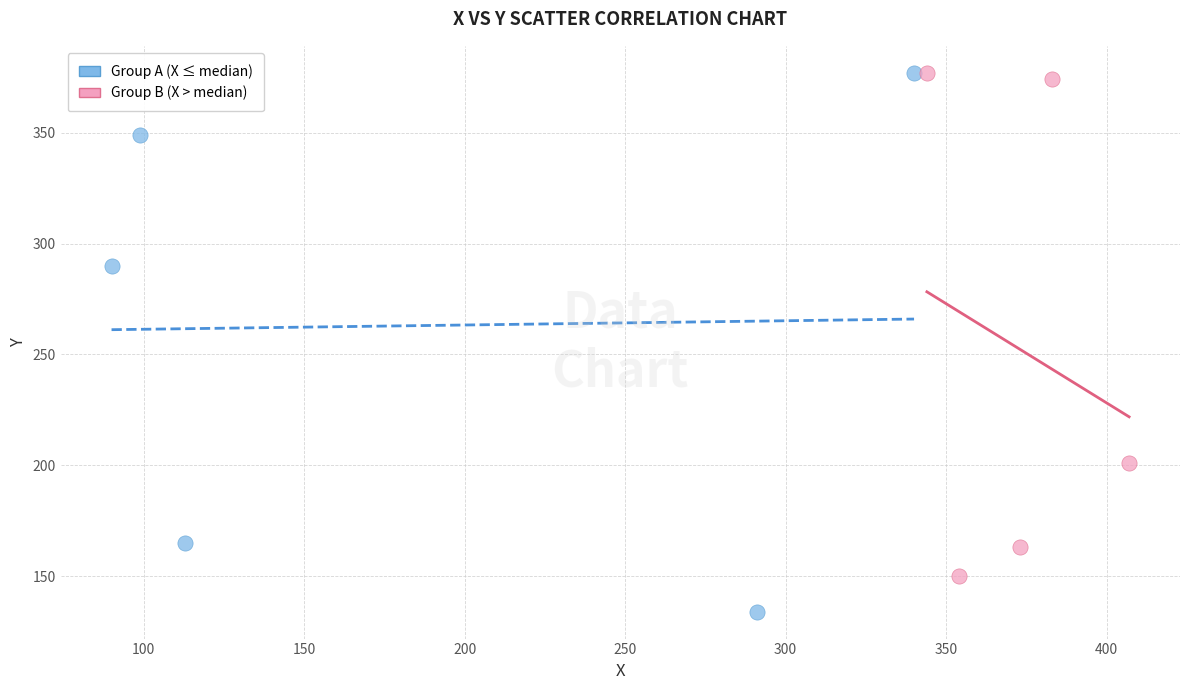

Which series contains the lowest Y value?

Group A (X ≤ median)